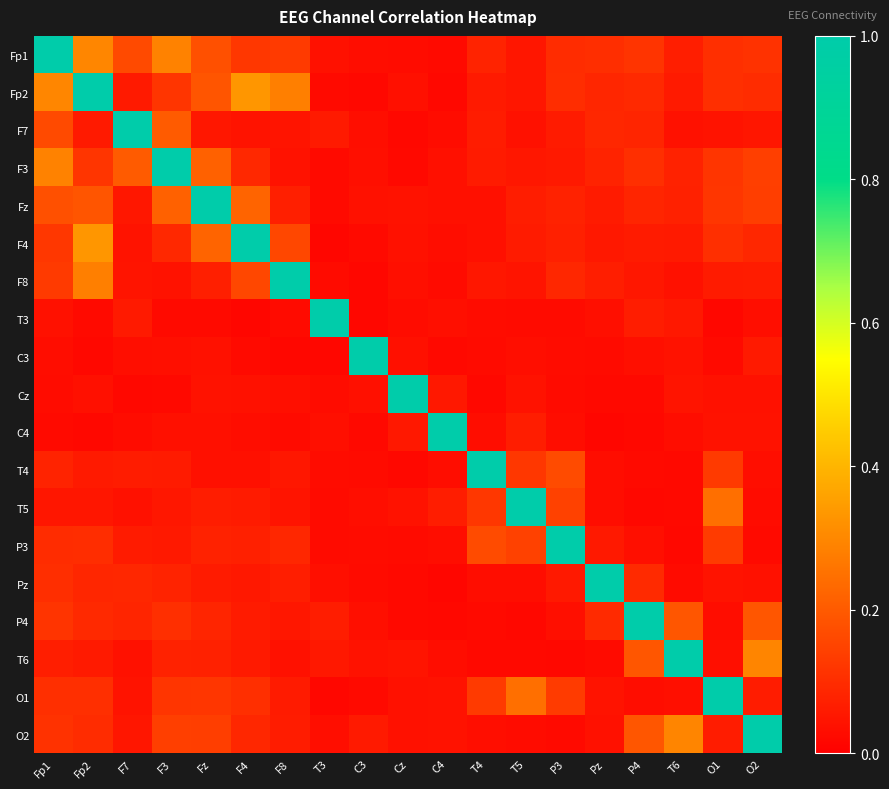

Between Pz and T6, which is larger?

Pz